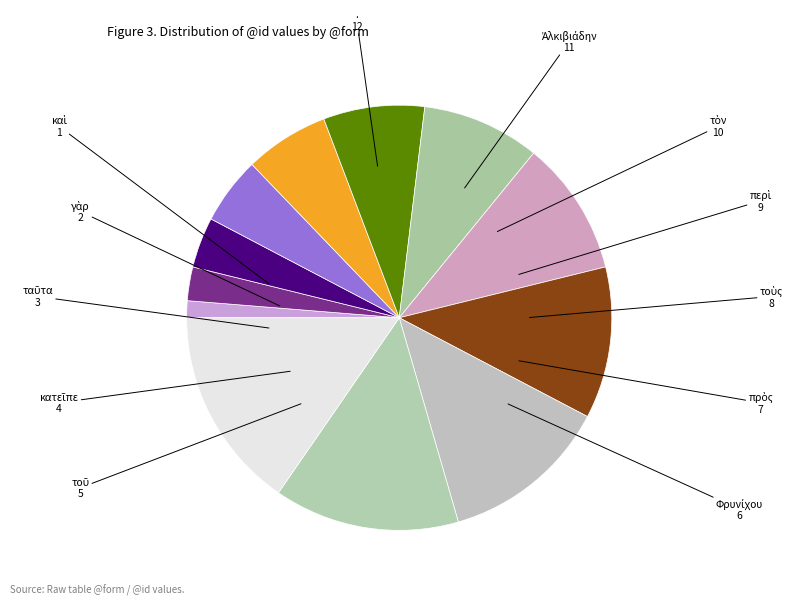

What is the largest slice in the pie chart?

.